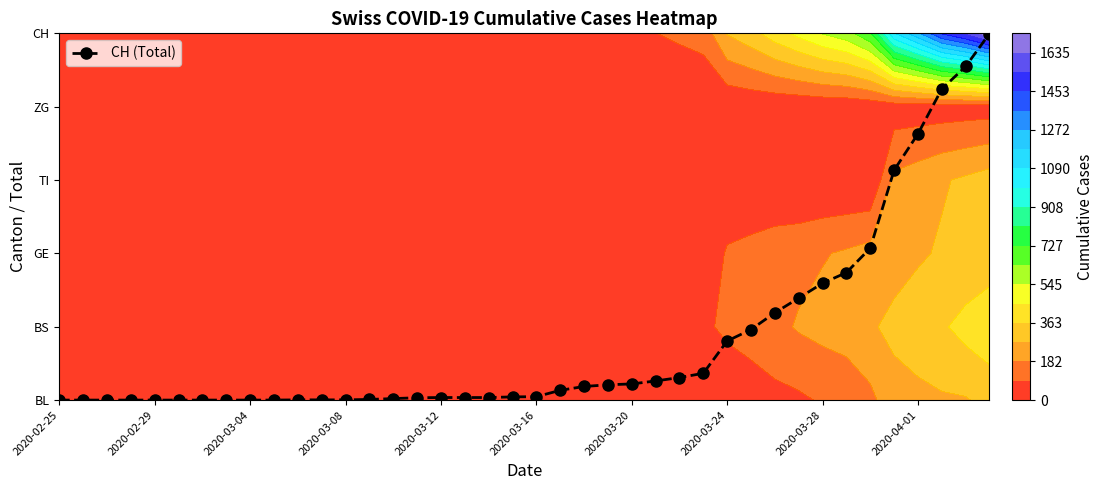

True or false: the data shows 1.0 at 29.

True